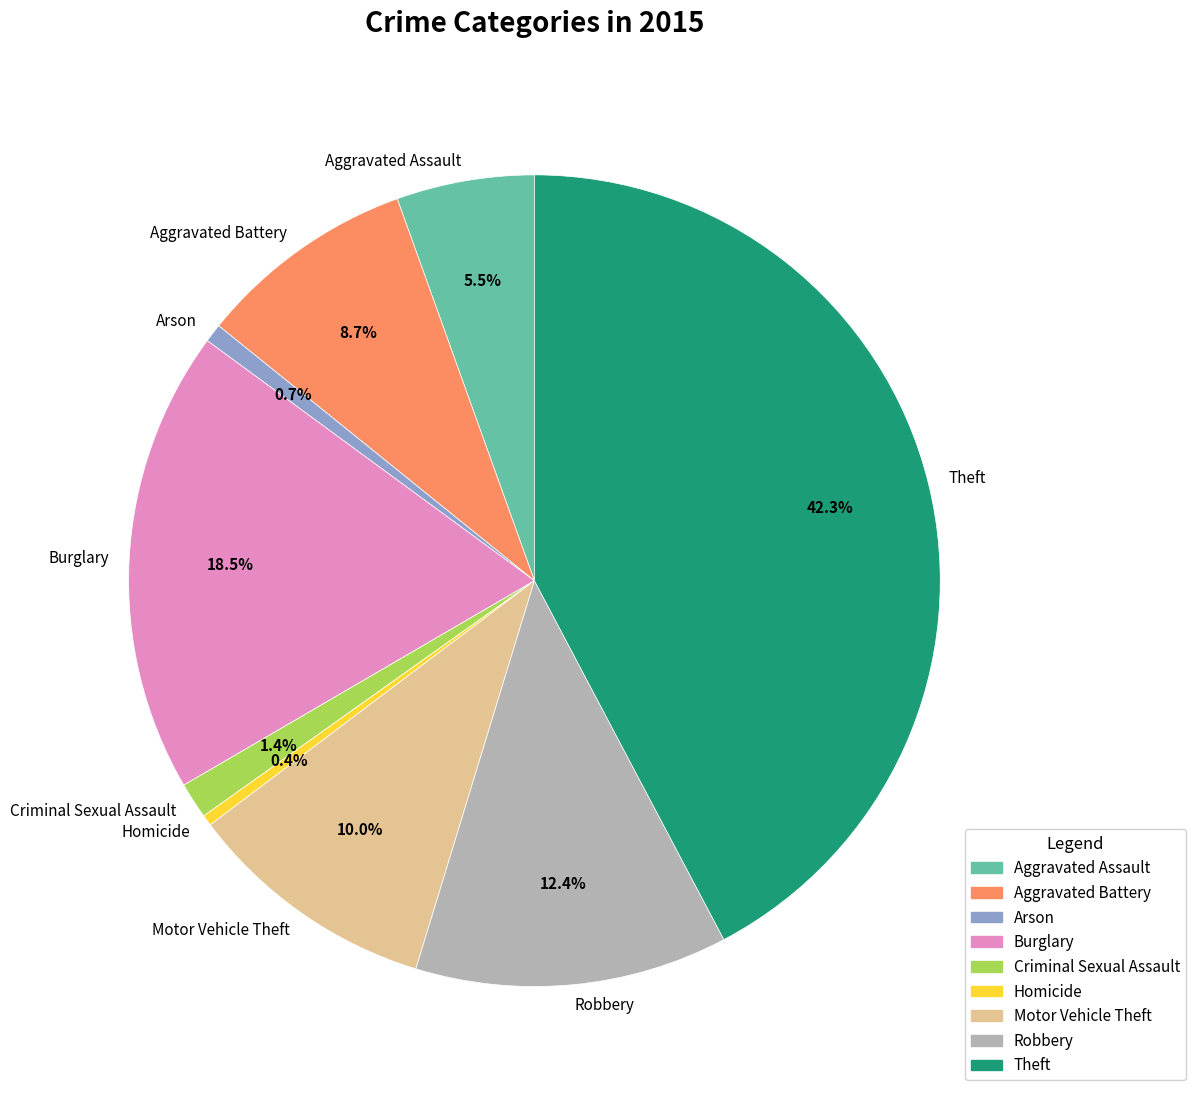

Is the sum of Aggravated Battery and Theft greater than half?

Yes